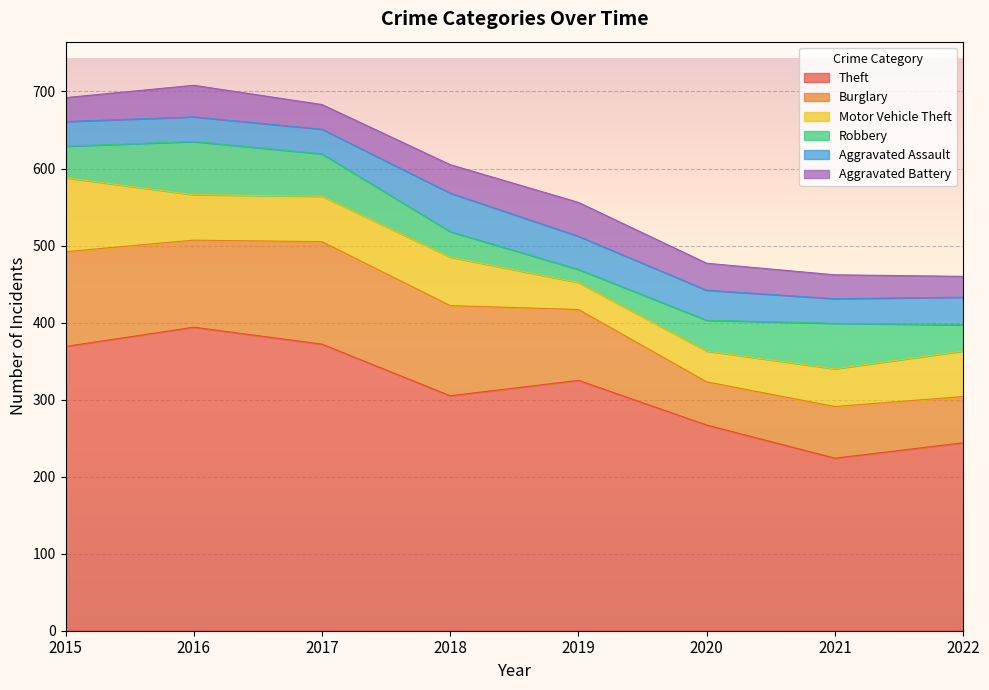

At how many categories does at least one series exceed 193?

8